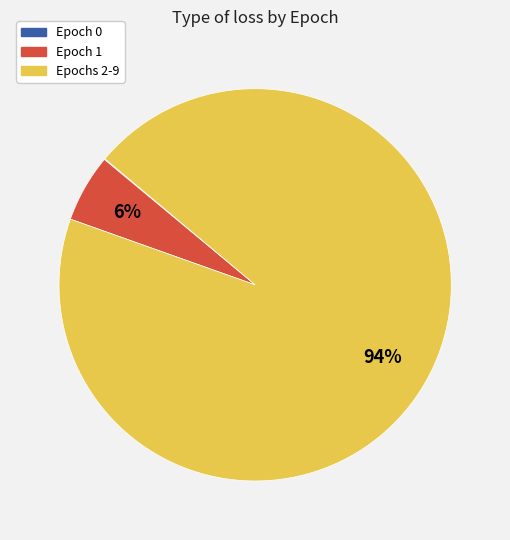

To the nearest percent, what is the difference between the largest and smallest slice percentages?

94%